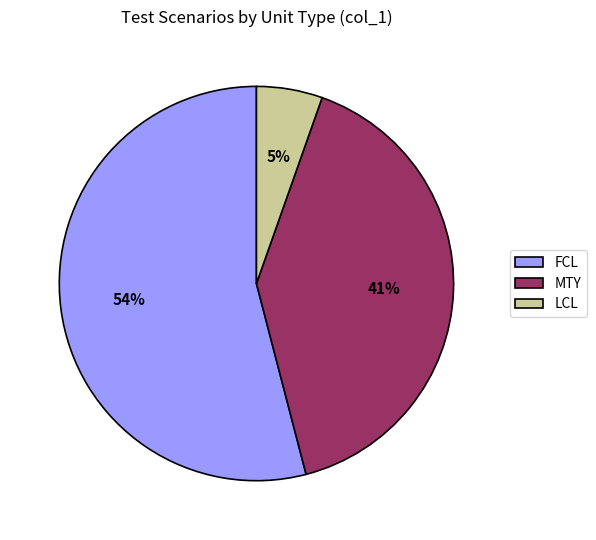

Approximately how many times larger is the value at MTY compared to FCL?

0.8